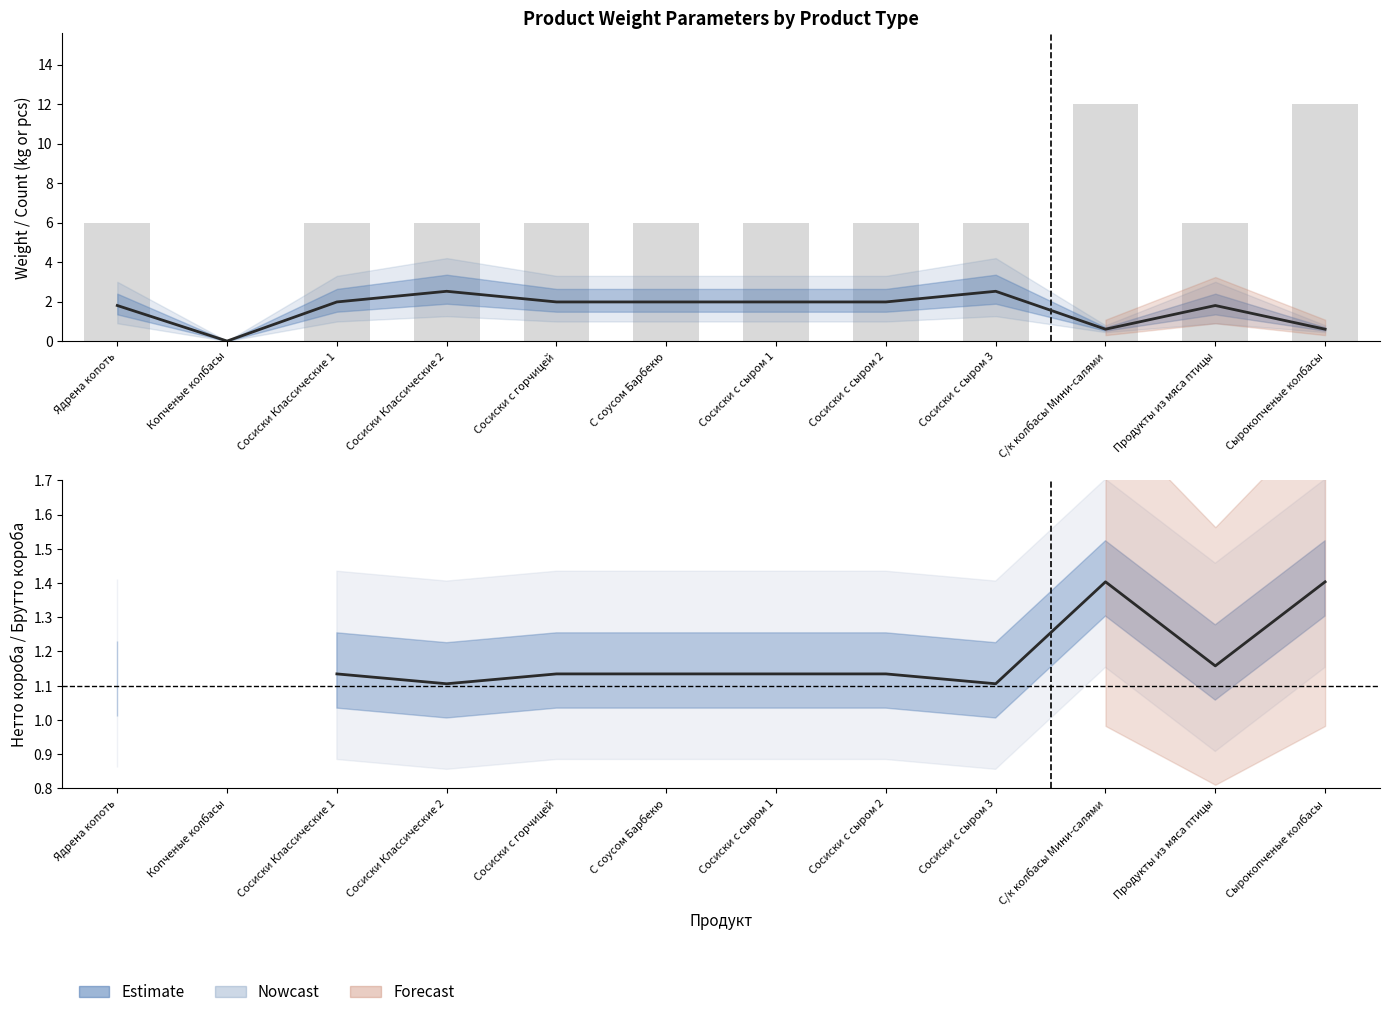

At Ядрена копоть, list the series in order from largest to smallest.

Кол-во штук в коробе, шт, Вес нетто короба, кг, Brutto/Netto ratio